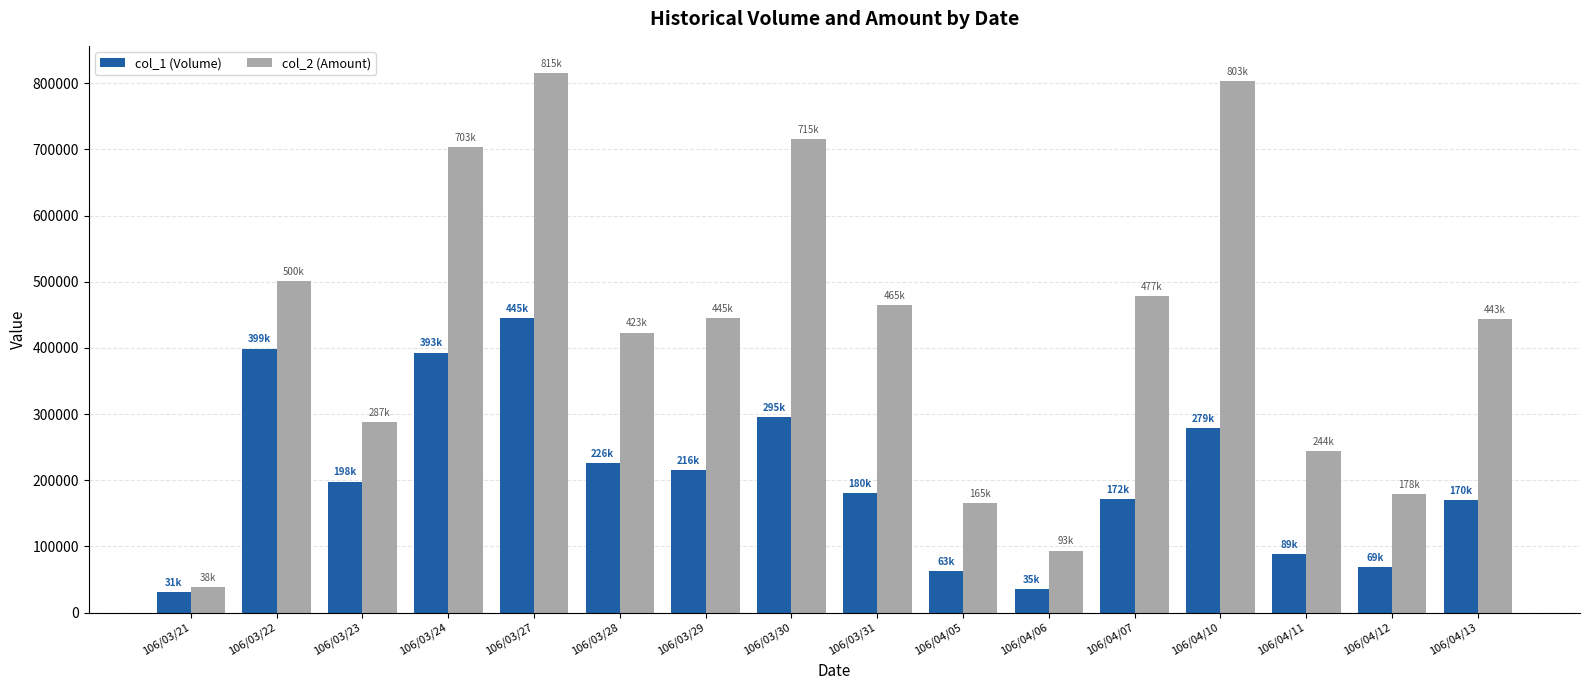

True or false: col_2 (Amount) has a value of 815590 at 106/03/27.

True